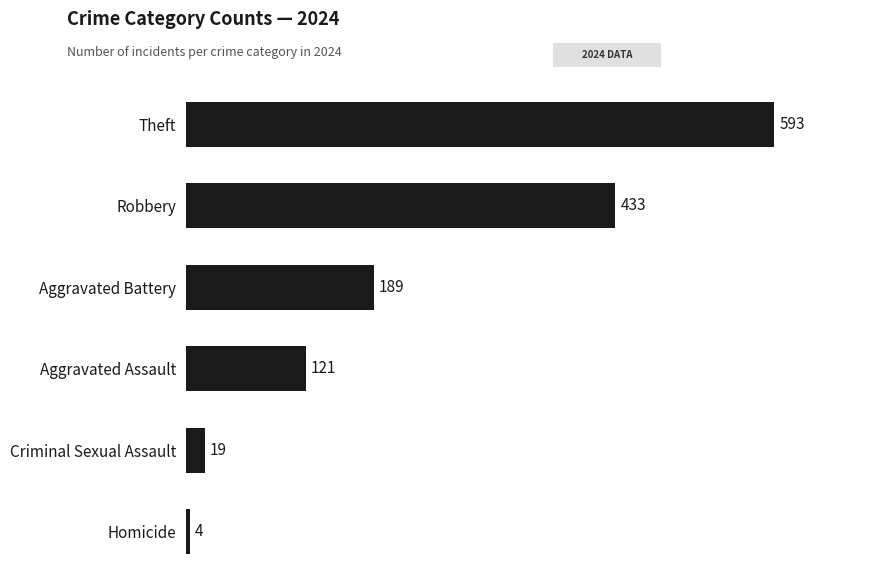

Which label corresponds to the smallest value in the chart?

Homicide